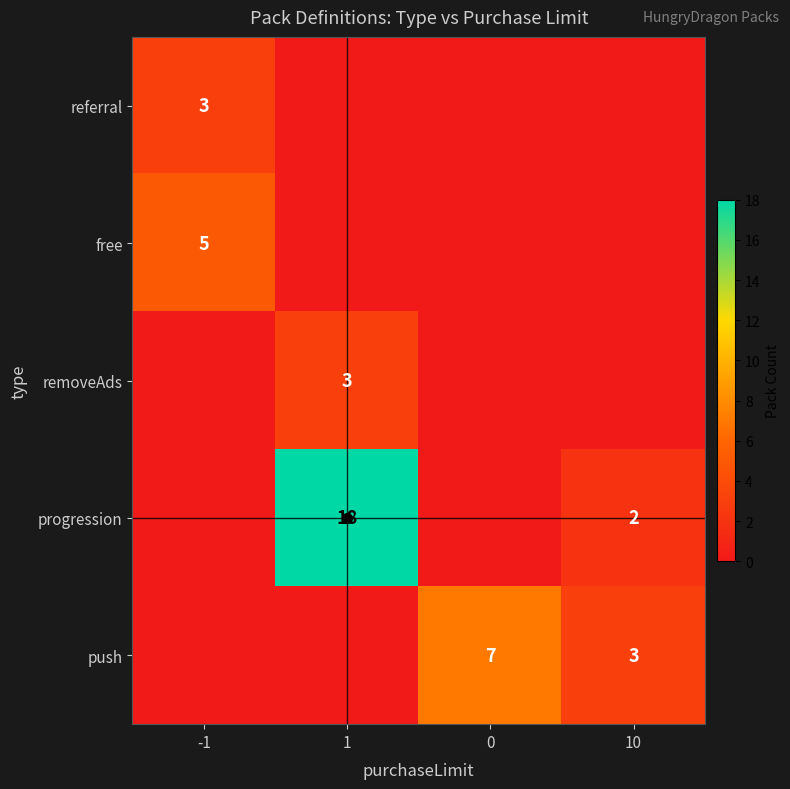

The removeAds series shows 0 at 0. True or false?

True